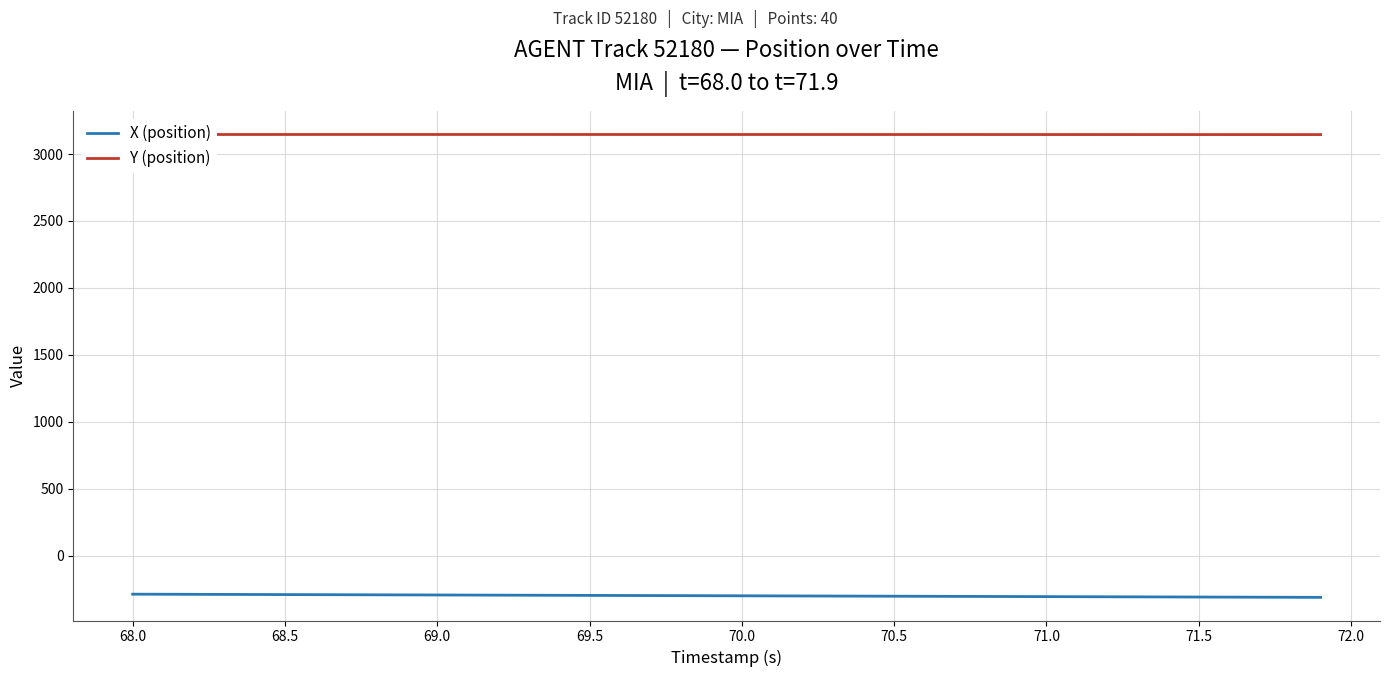

What is the lowest value of the Y (position) series?

3145.5